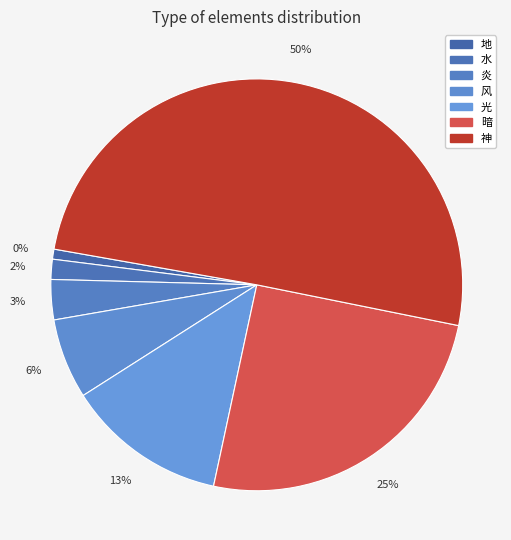

Approximately how many times larger is the value at 光 compared to 炎?

4.0